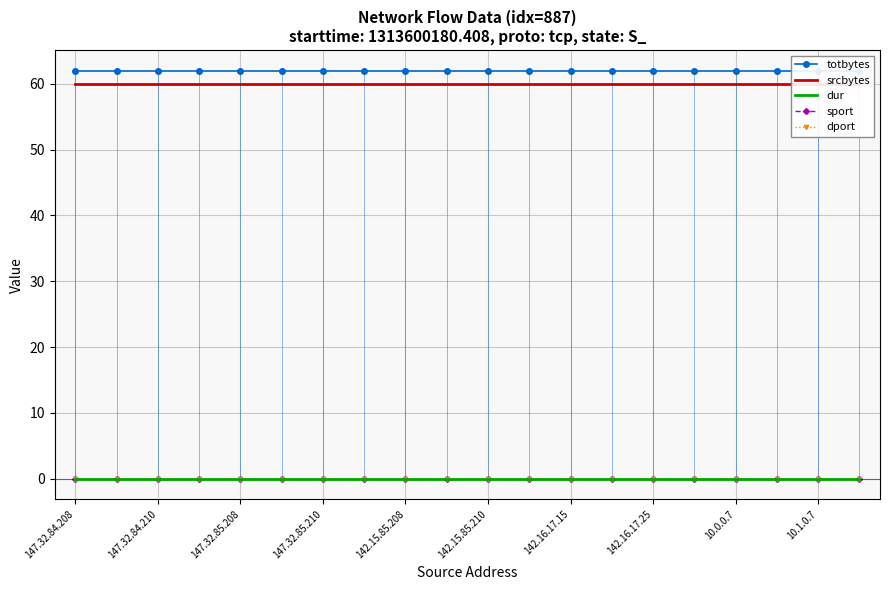

Which category has the highest value in the totbytes series?

147.32.84.208